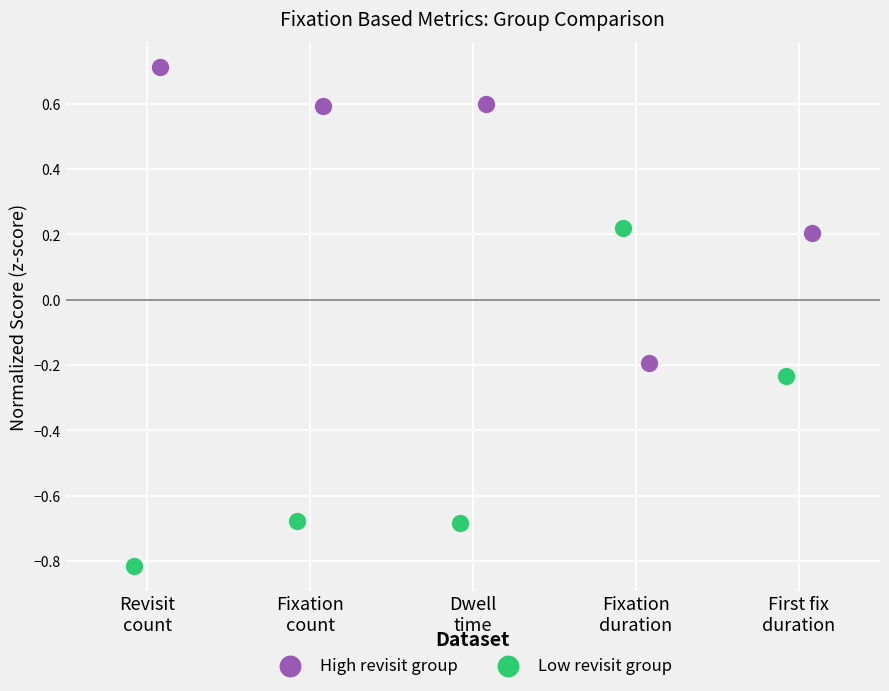

Which series reaches the maximum Y coordinate?

High revisit group